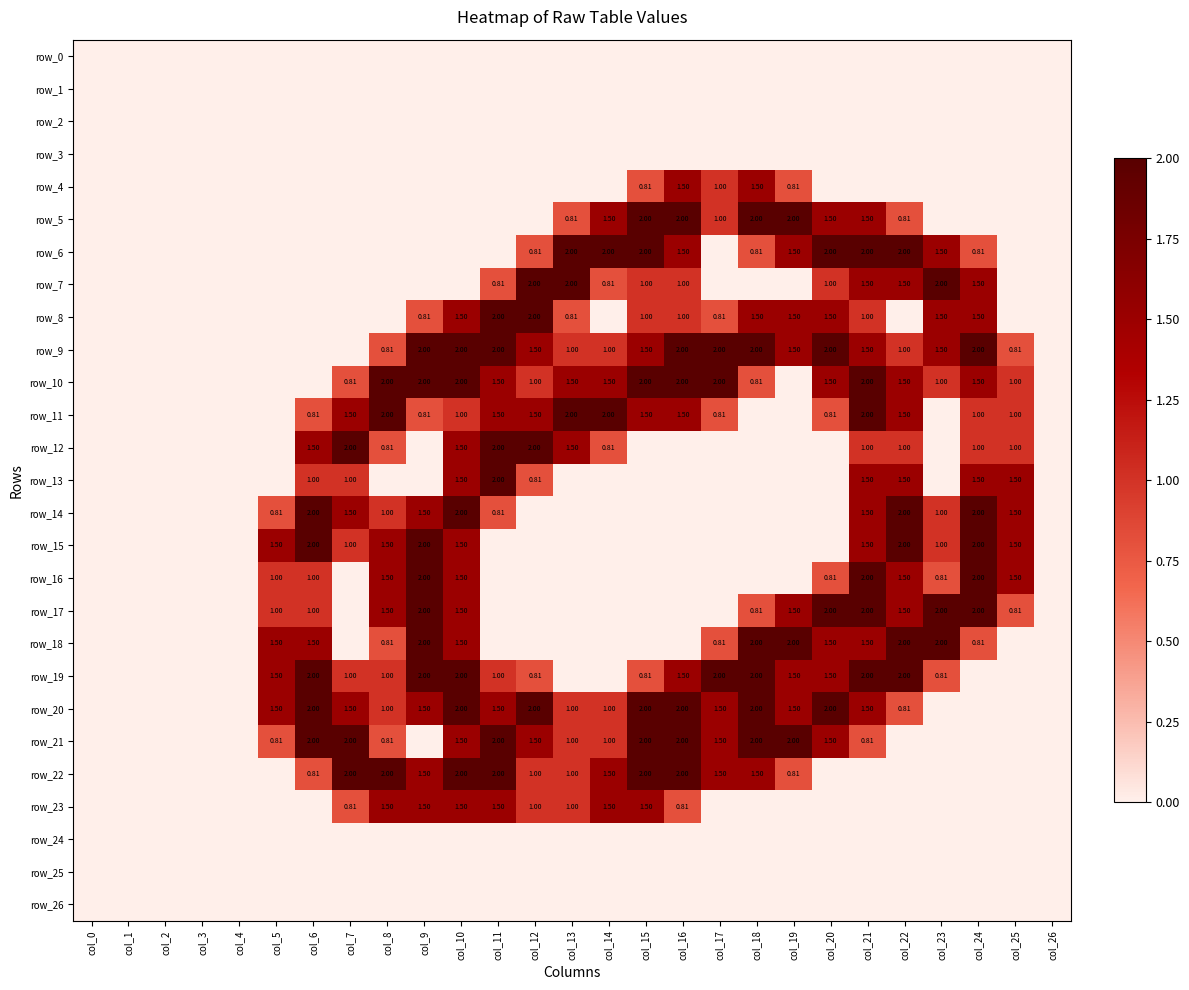

Count the row_19 values in the range 0 to 2.

27